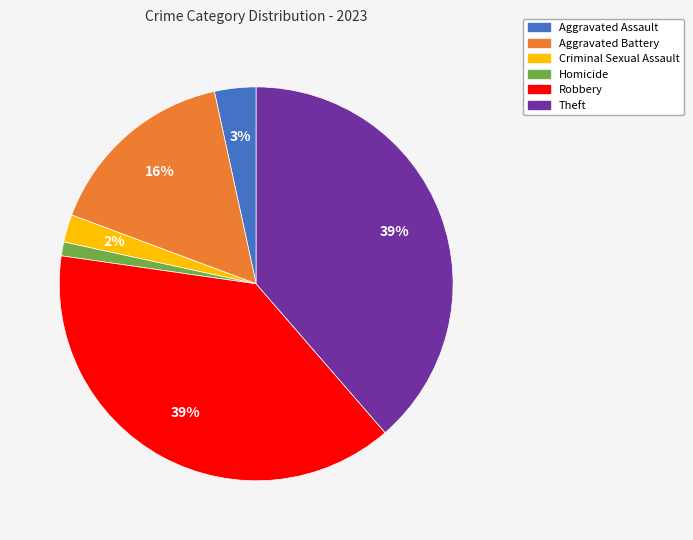

Which slice is the smallest?

Homicide